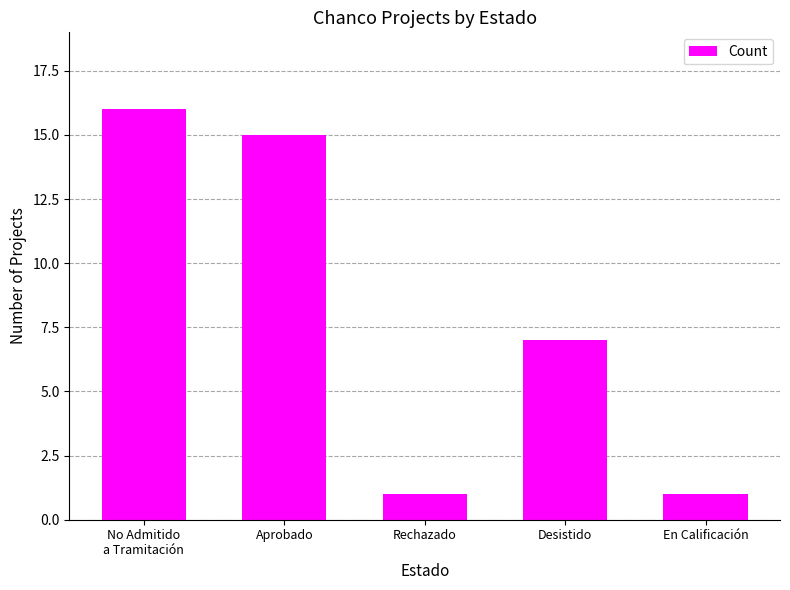

What is the average value?

8